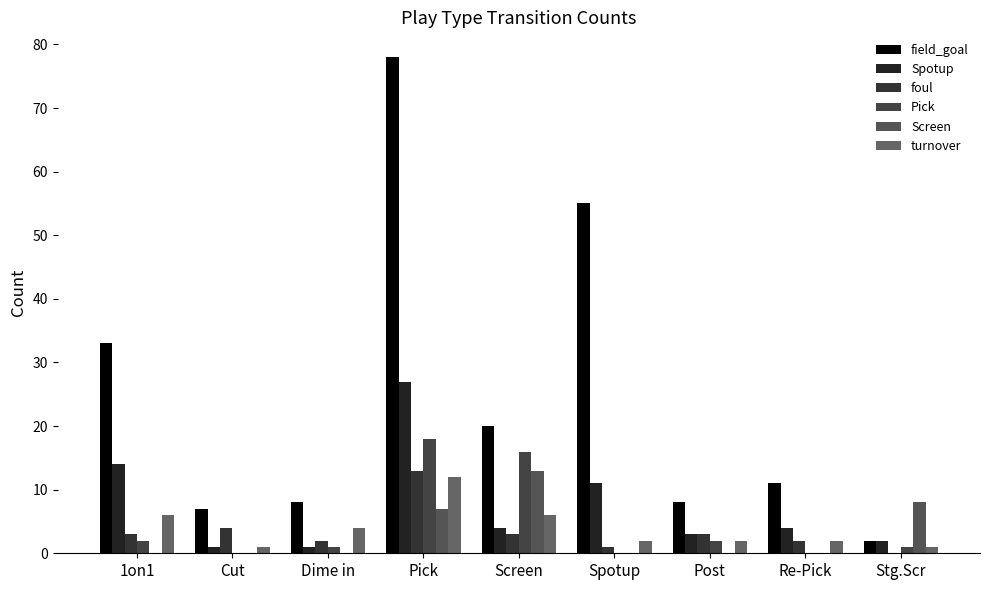

Reading left to right, what are all the values shown in this chart?

field_goal: 33	7	8	78	20	55	8	11	2
Spotup: 14	1	1	27	4	11	3	4	2
foul: 3	4	2	13	3	1	3	2	0
Pick: 2	0	1	18	16	0	2	0	1
Screen: 0	0	0	7	13	0	0	0	8
turnover: 6	1	4	12	6	2	2	2	1